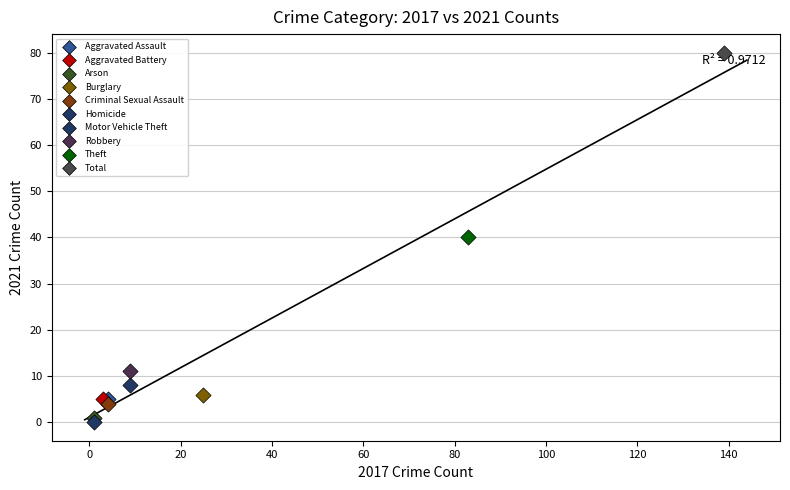

What are all the series names shown in the legend?

Aggravated Assault, Aggravated Battery, Arson, Burglary, Criminal Sexual Assault, Homicide, Motor Vehicle Theft, Robbery, Theft, Total